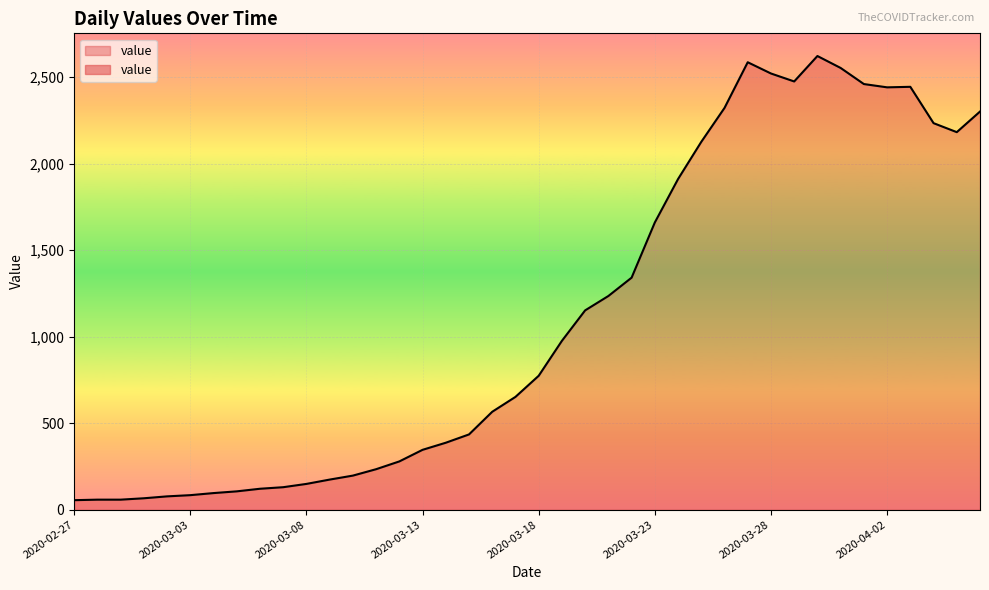

What is the change in value from 2020-02-29 to 2020-03-13?

+288